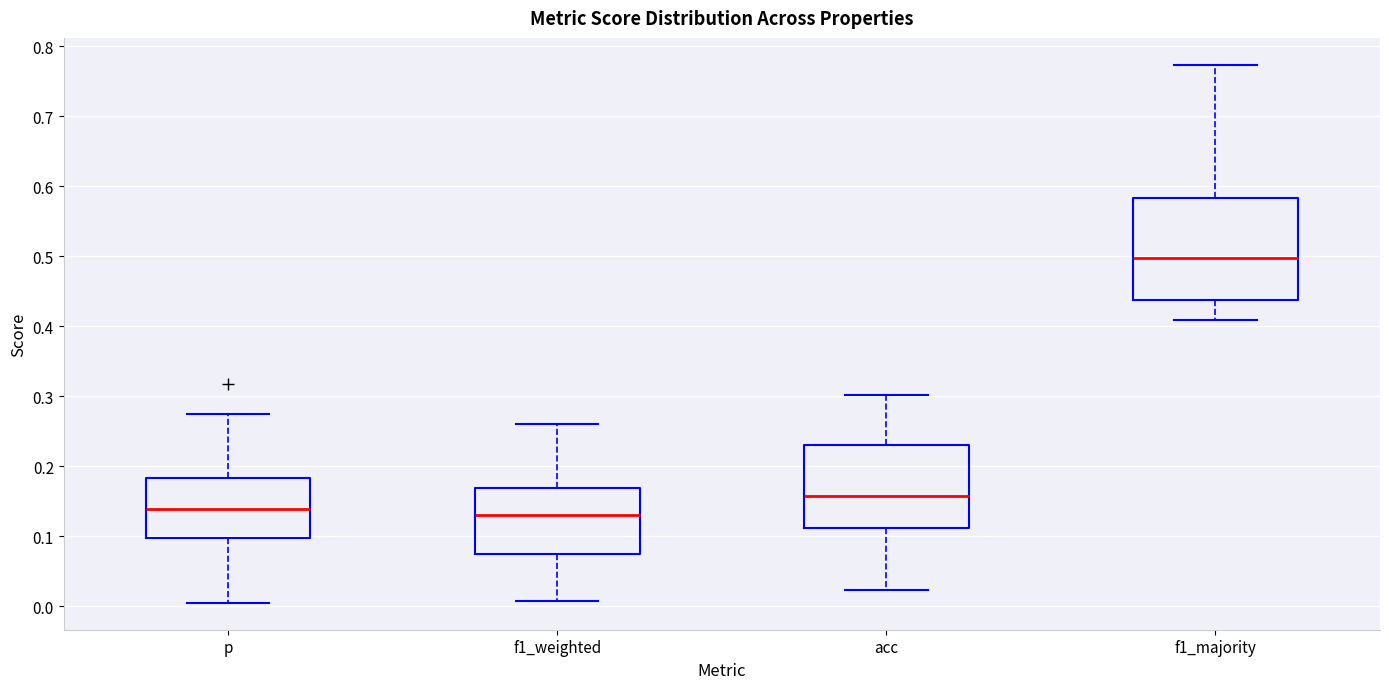

Reading left to right, read every box against the y-axis: the position of its median line, the range the box covers, and the ends of its whiskers. The values are not printed on the chart, so give them approximately, as read against the axis.

p: median 0.14, box 0.10 to 0.18, whiskers 0.01 to 0.27
f1_weighted: median 0.13, box 0.08 to 0.17, whiskers 0.01 to 0.26
acc: median 0.16, box 0.11 to 0.23, whiskers 0.02 to 0.30
f1_majority: median 0.50, box 0.44 to 0.58, whiskers 0.41 to 0.77